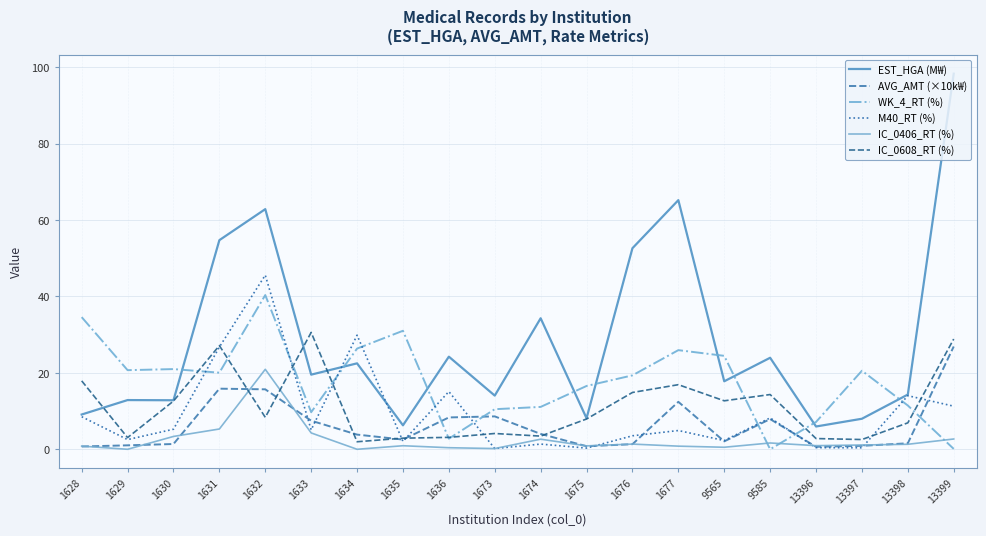

Where do M40_RT (%) and WK_4_RT (%) first cross each other?

1630 and 1631